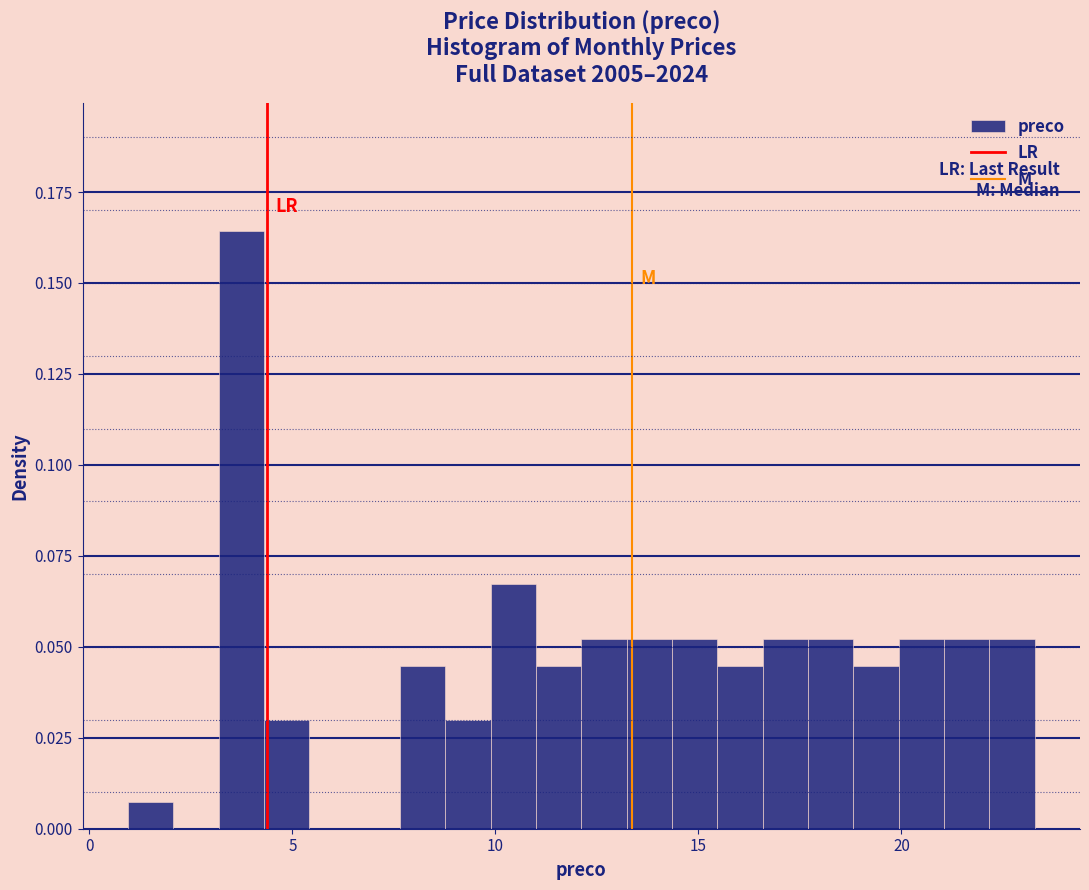

Around what value on the x-axis is the tallest bar? Give the approximate position of its centre, as read against the axis.

3.5